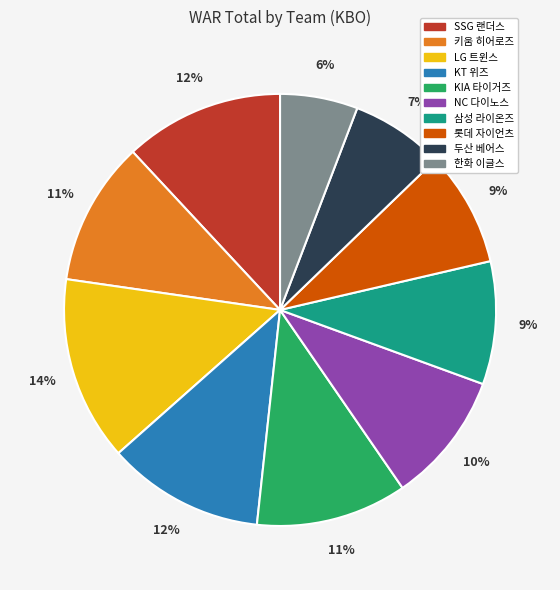

What is the ratio of the value at 두산 베어스 to the value at SSG 랜더스?

0.6